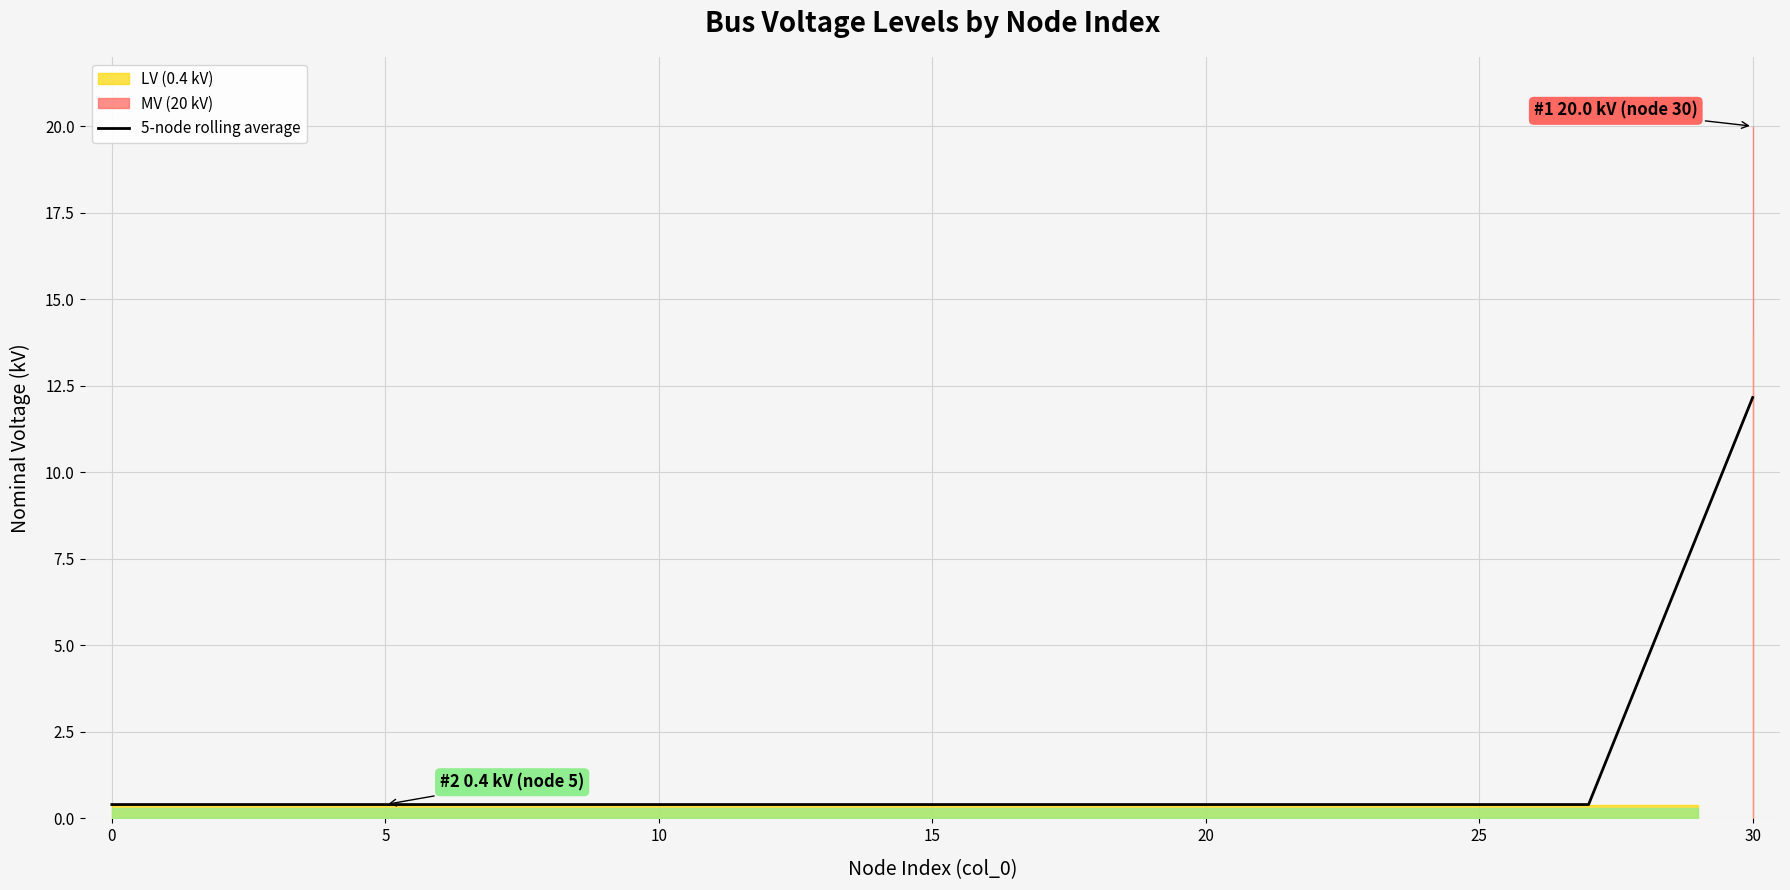

The value at 24 is 0.7. True or false?

False